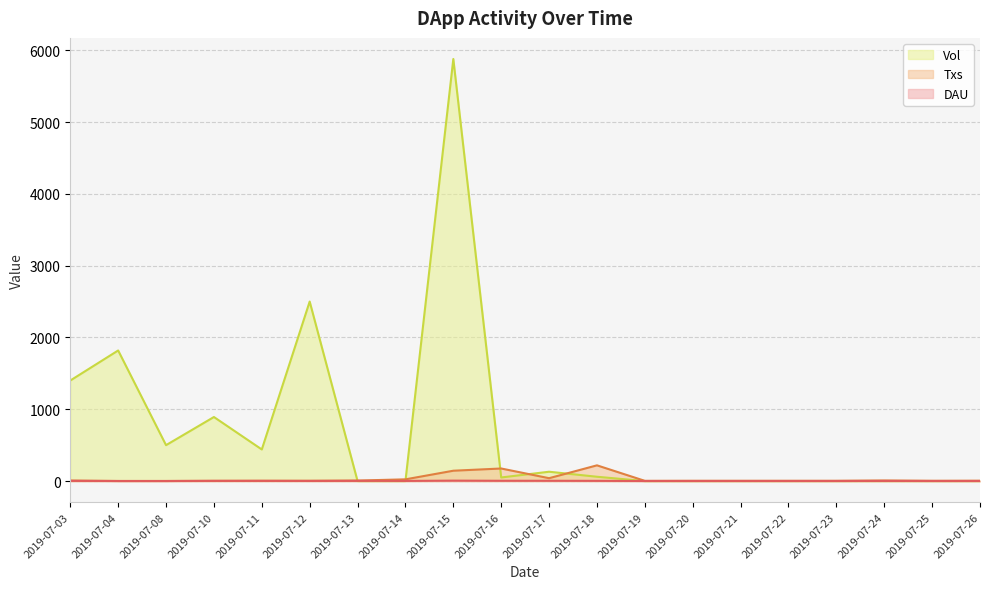

How many lines are shown in the chart?

3